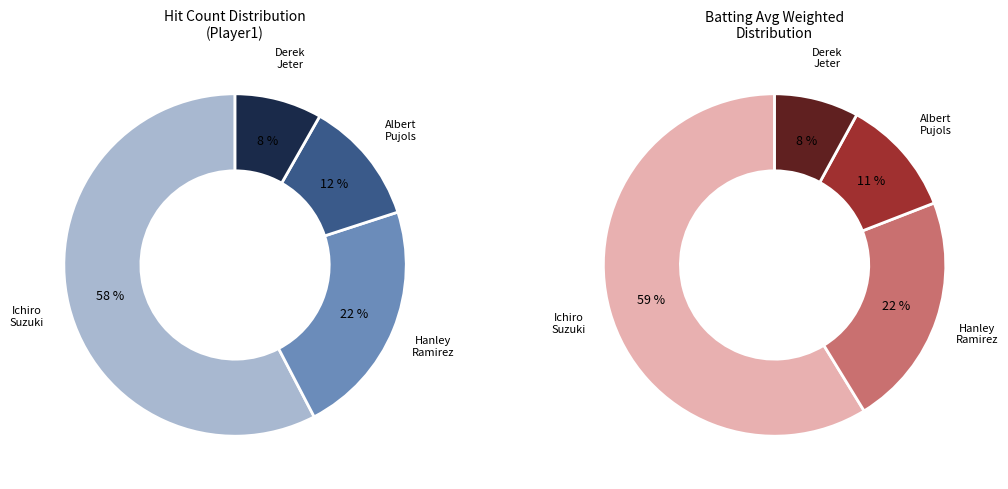

Count the number of slices in the pie.

4